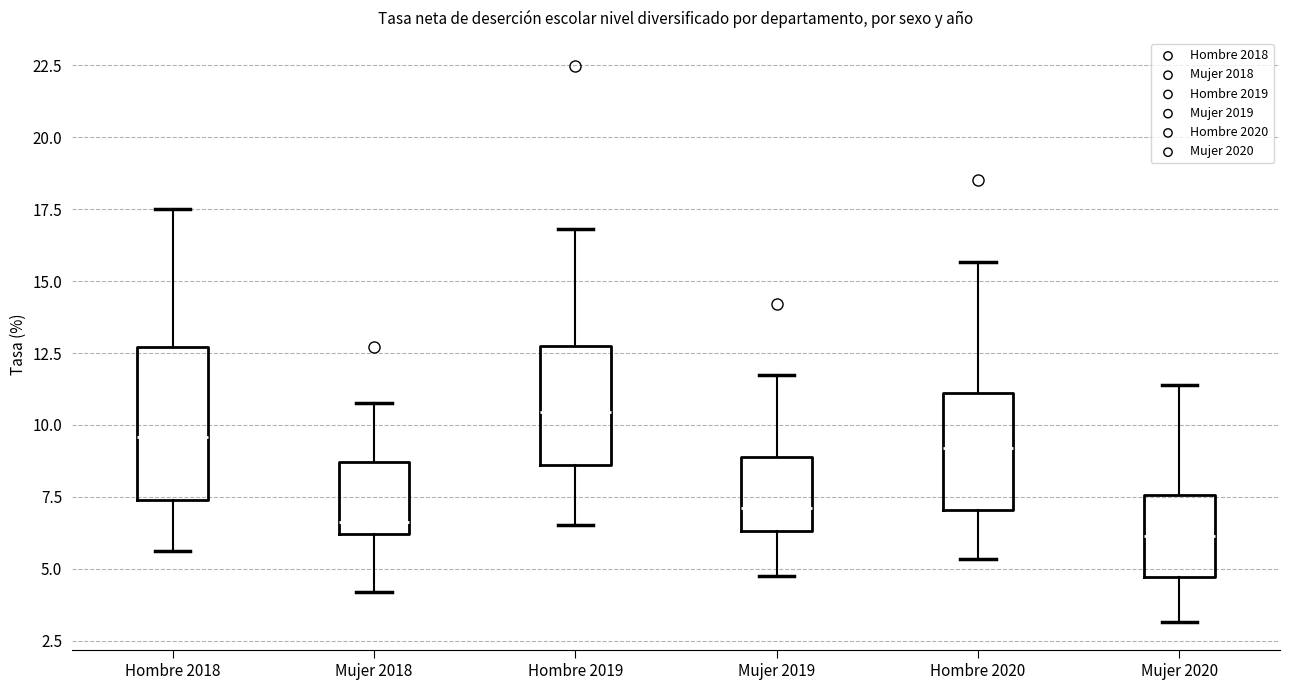

Where is the lower edge of the box for Hombre 2020 on the y-axis? The values are not printed on the chart, so give them approximately, as read against the axis.

7.0